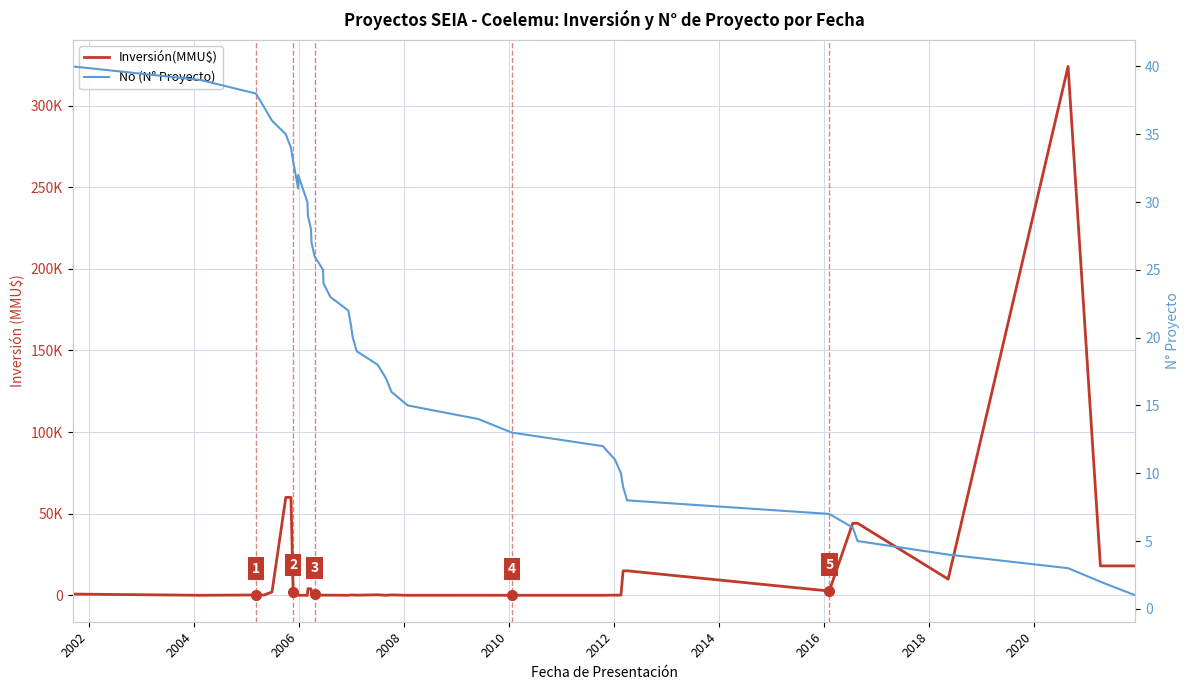

What is the difference between the maximum and minimum values in the Inversión(MMU$) series?

324020